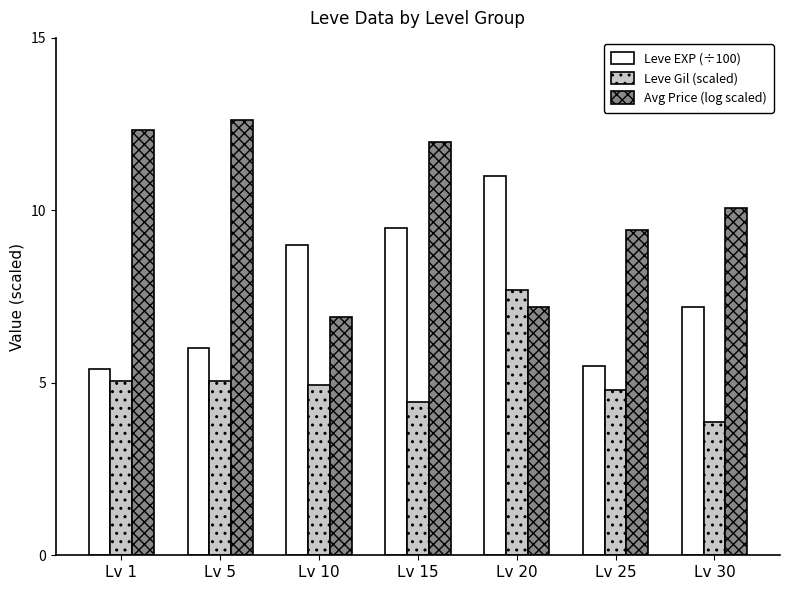

What is the sum of the Leve Gil (scaled) values at Lv 5 and Lv 30?

8.9